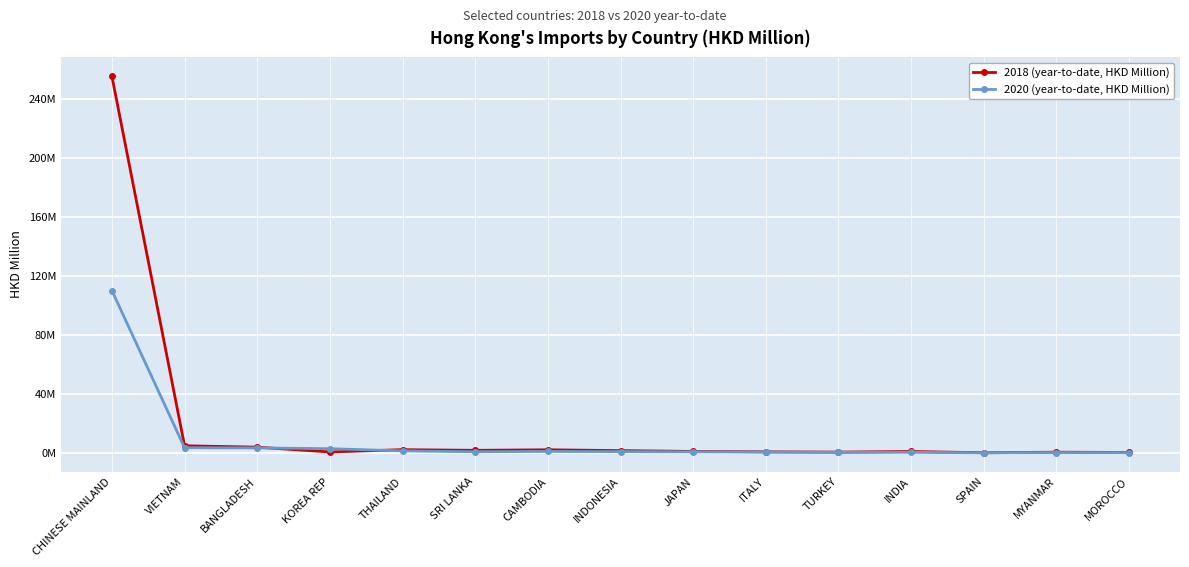

Which series has the largest total across all categories?

2018 (year-to-date, HKD Million)